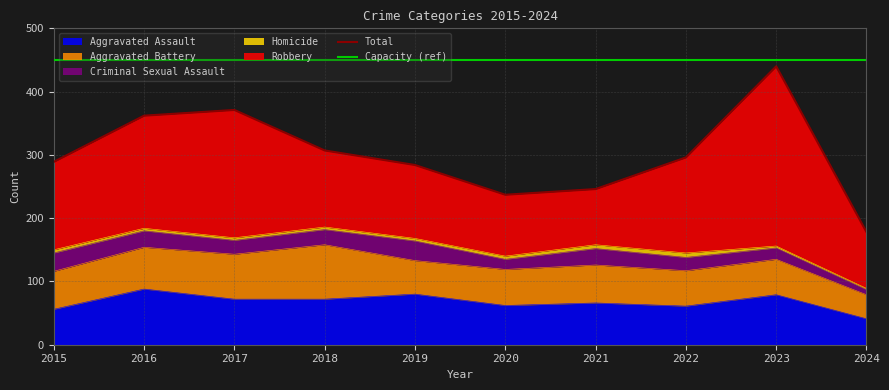

Which series has the largest total across all categories?

Capacity (ref)